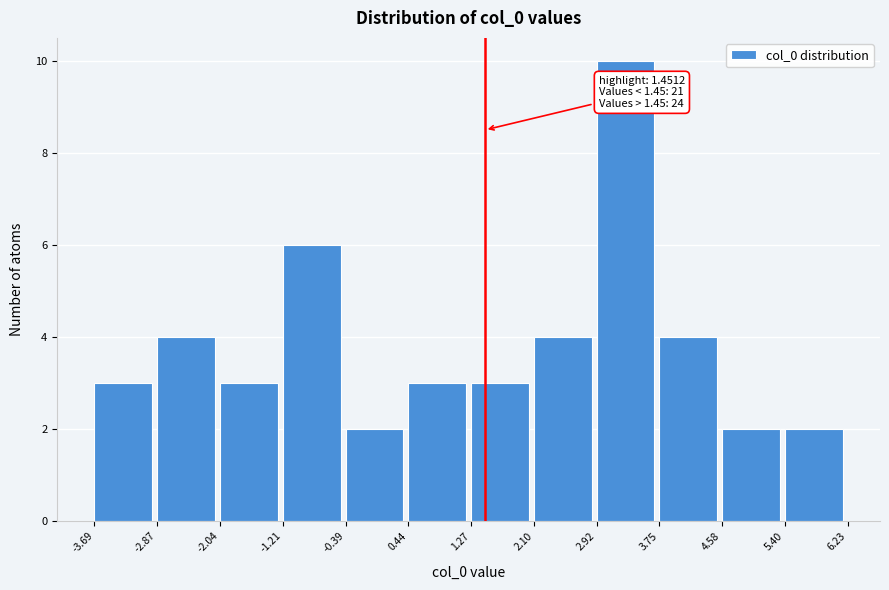

Over which range of the x-axis is the bar tallest?

2.92 to 3.75